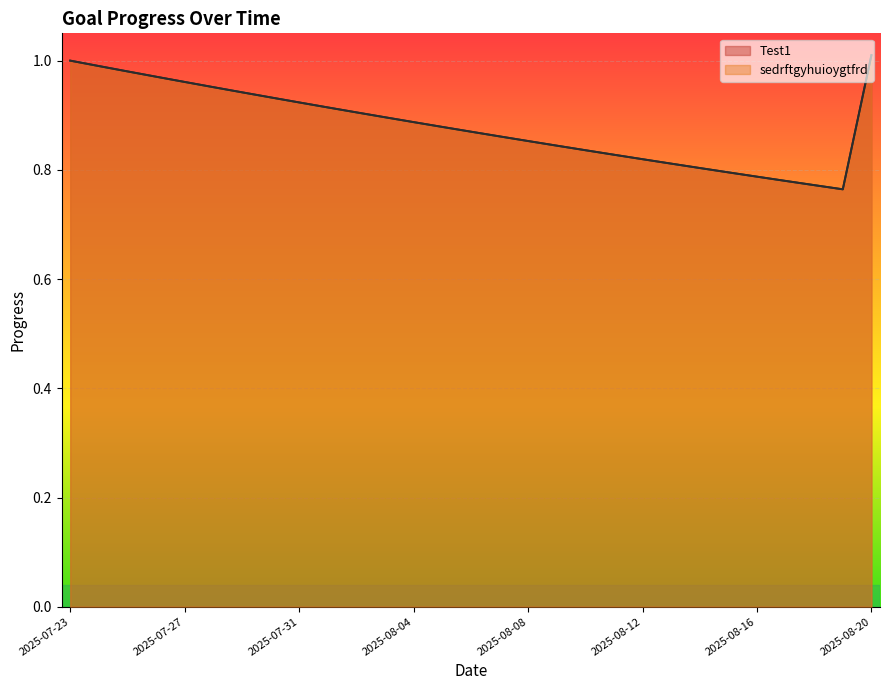

True or false: sedrftgyhuioygtfrd and Test1 intersect in this chart.

False